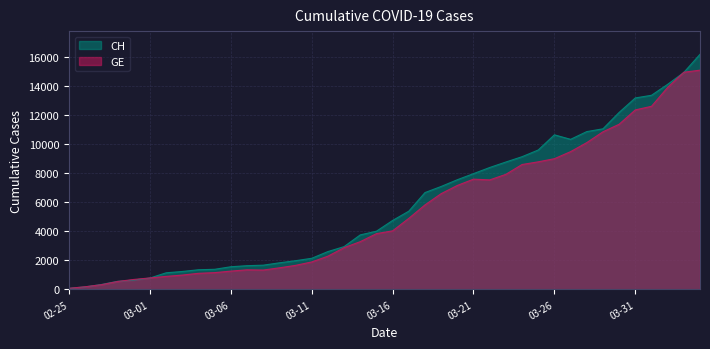

At which category is the sum across all series the highest?

2020-04-04